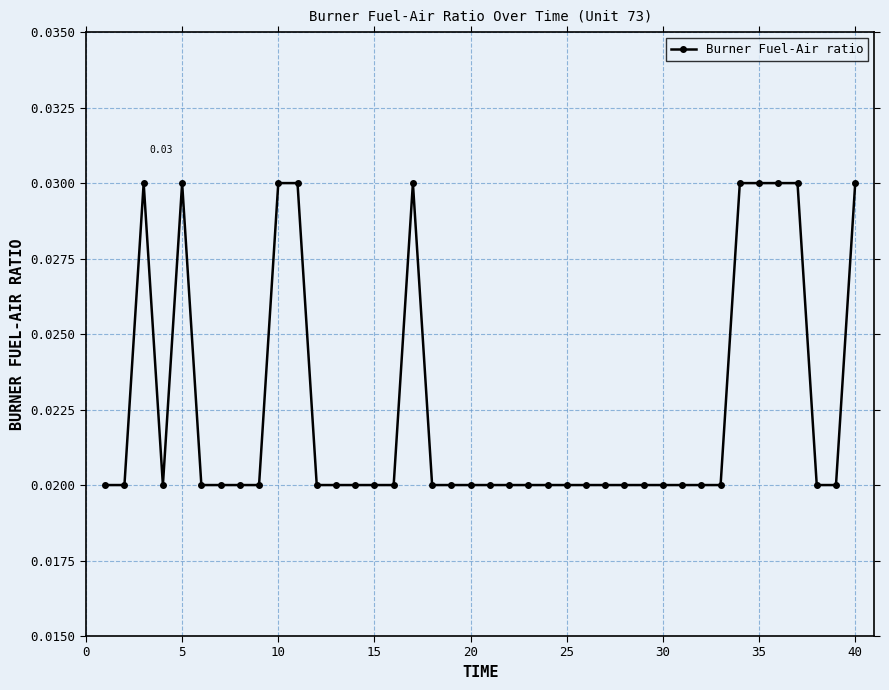

True or false: there are more than 2 points higher than both neighbors.

True